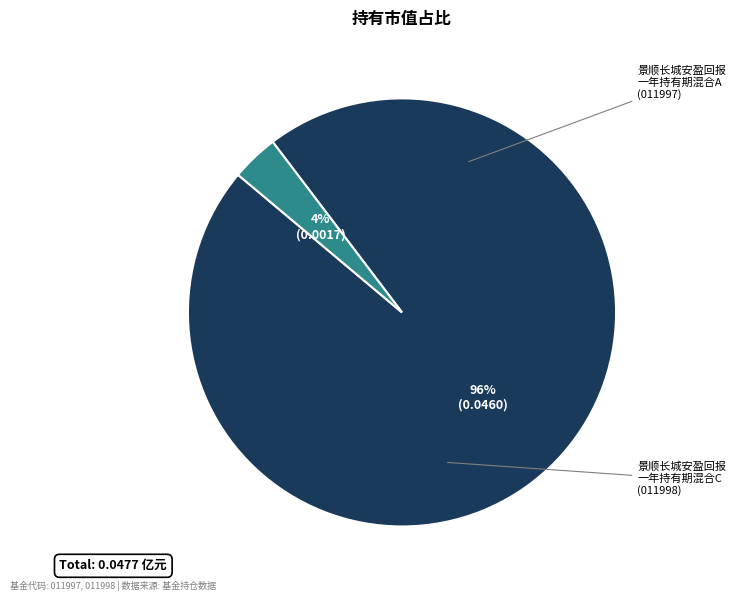

To the nearest percent, what is the average slice percentage?

50%